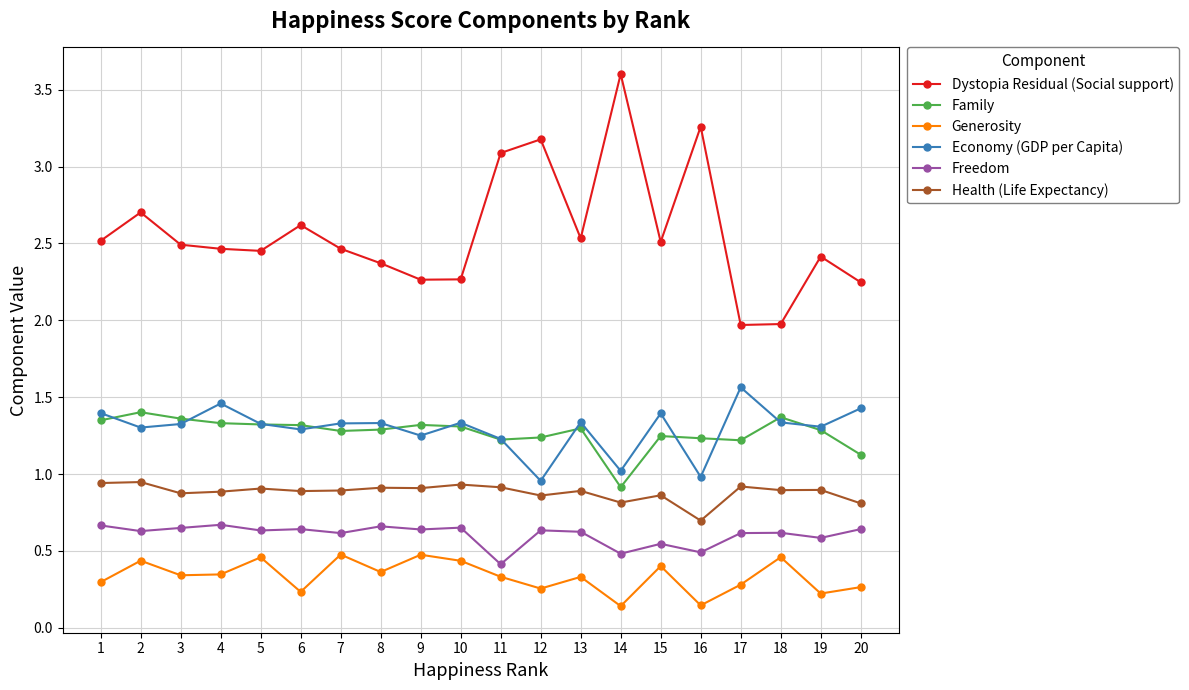

True or false: Generosity has a value of 0.2 at 8.

False